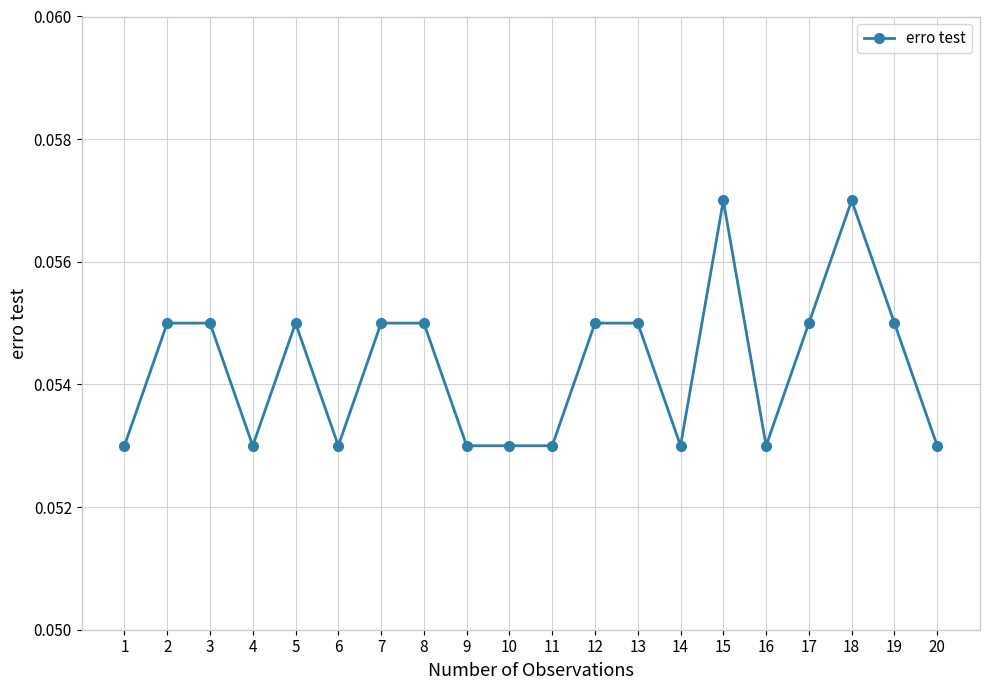

Where is the first local minimum?

4